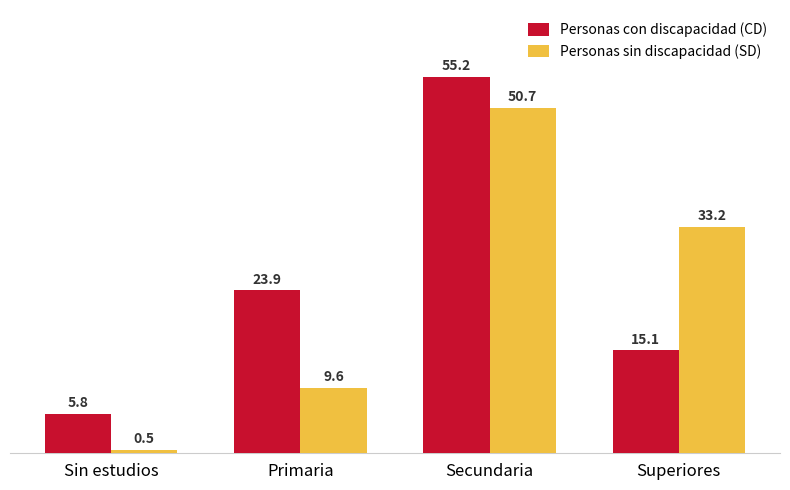

What is the label of the 1st bar from the right?

Superiores